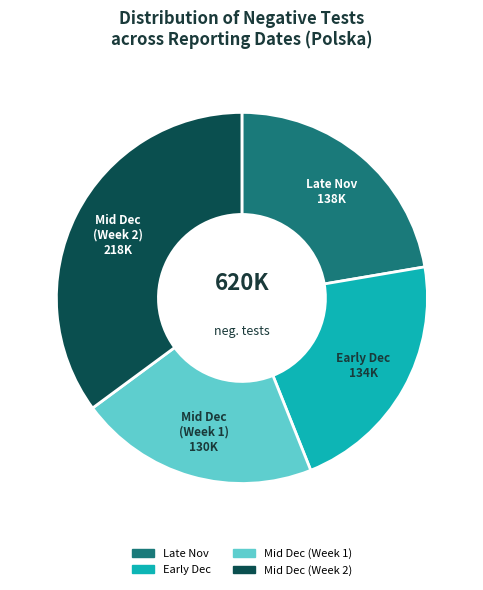

Which slice is the largest?

Mid Dec (Week 2)